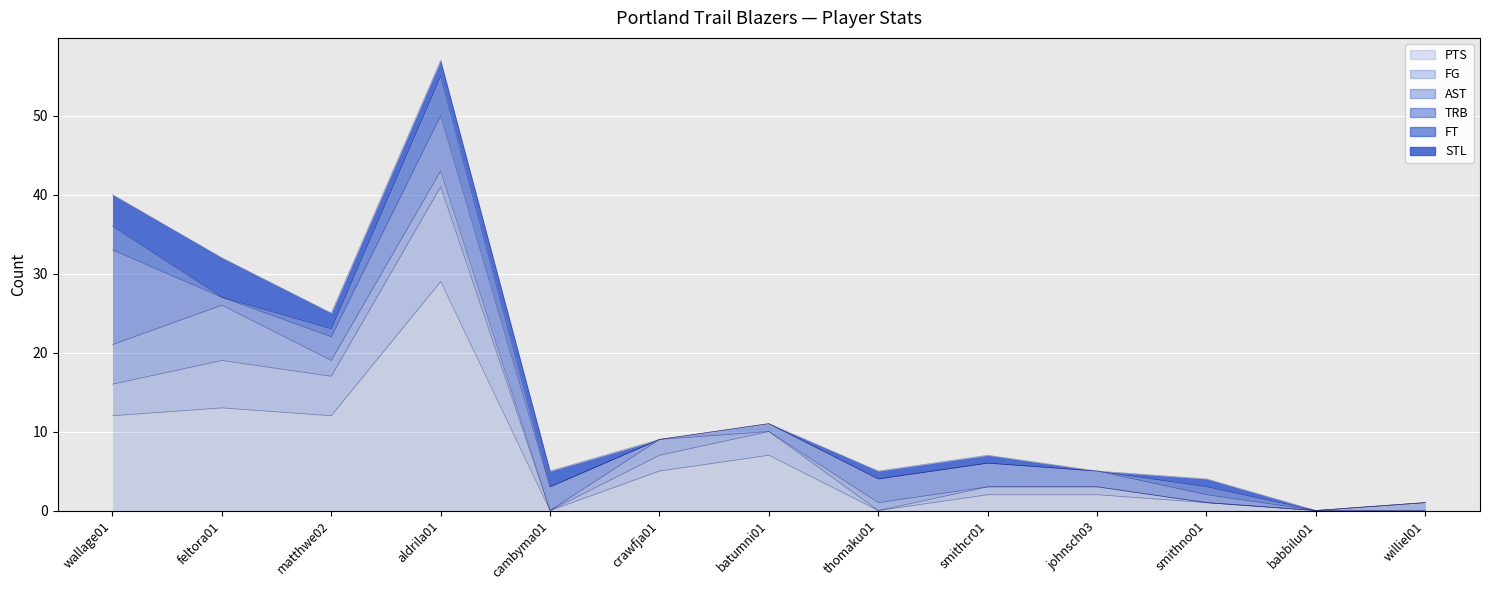

What position from the right is babbilu01?

2